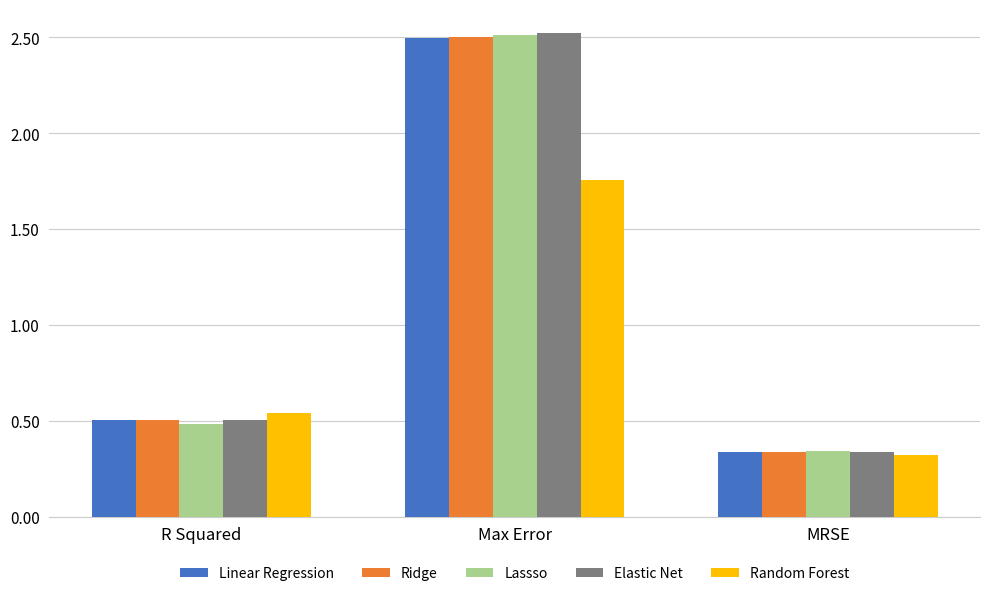

How many Lassso values are between 0 and 2?

2